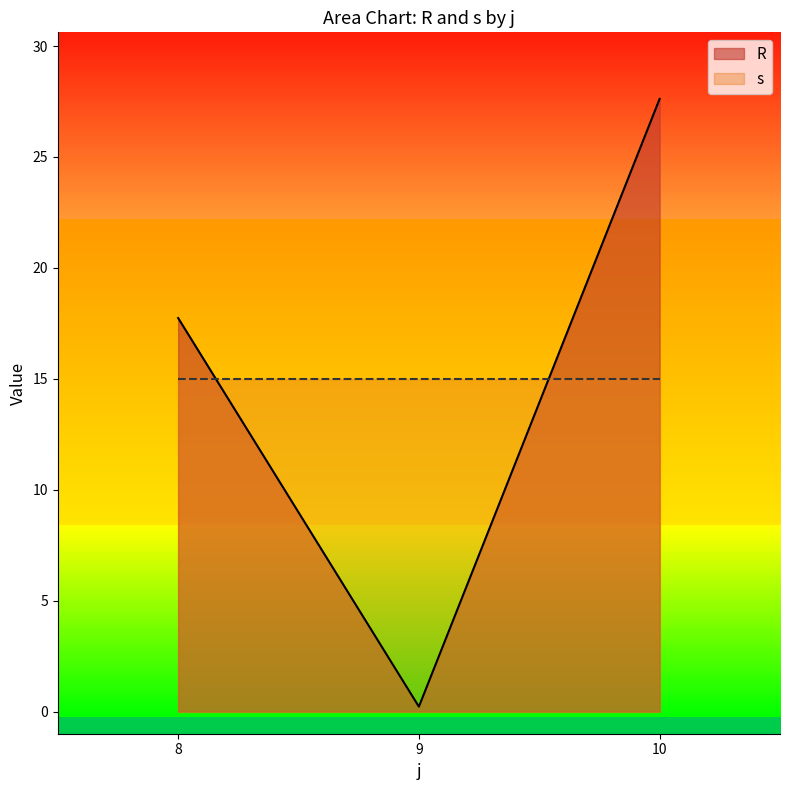

What is the total value across all series at 10?

42.6